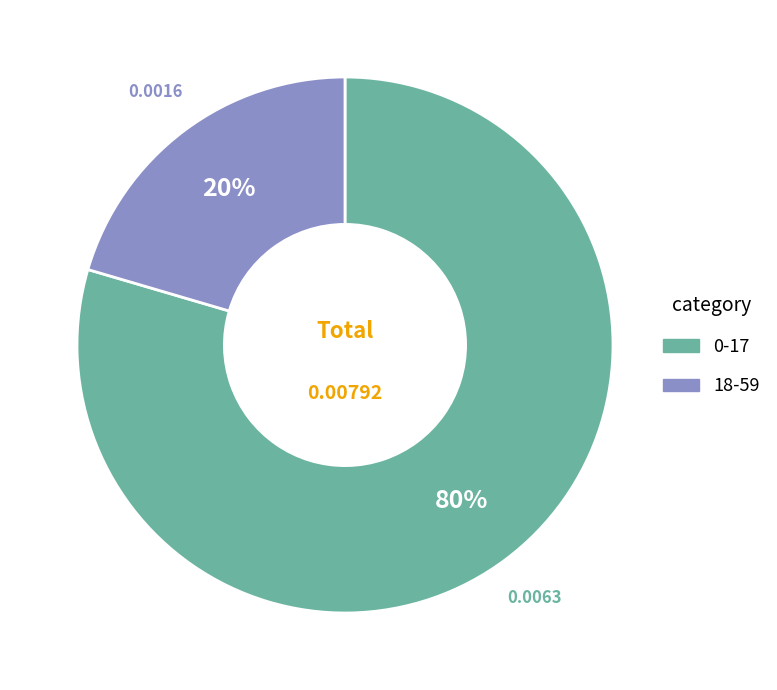

Is there a majority slice in this chart?

Yes